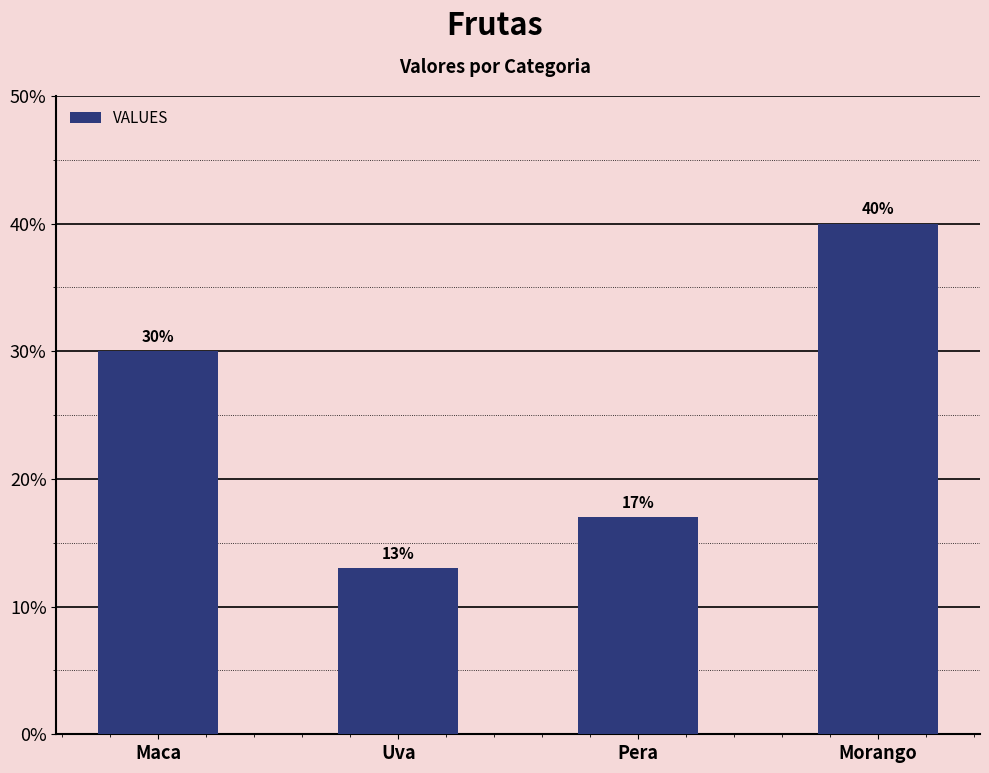

What is the average value?

25